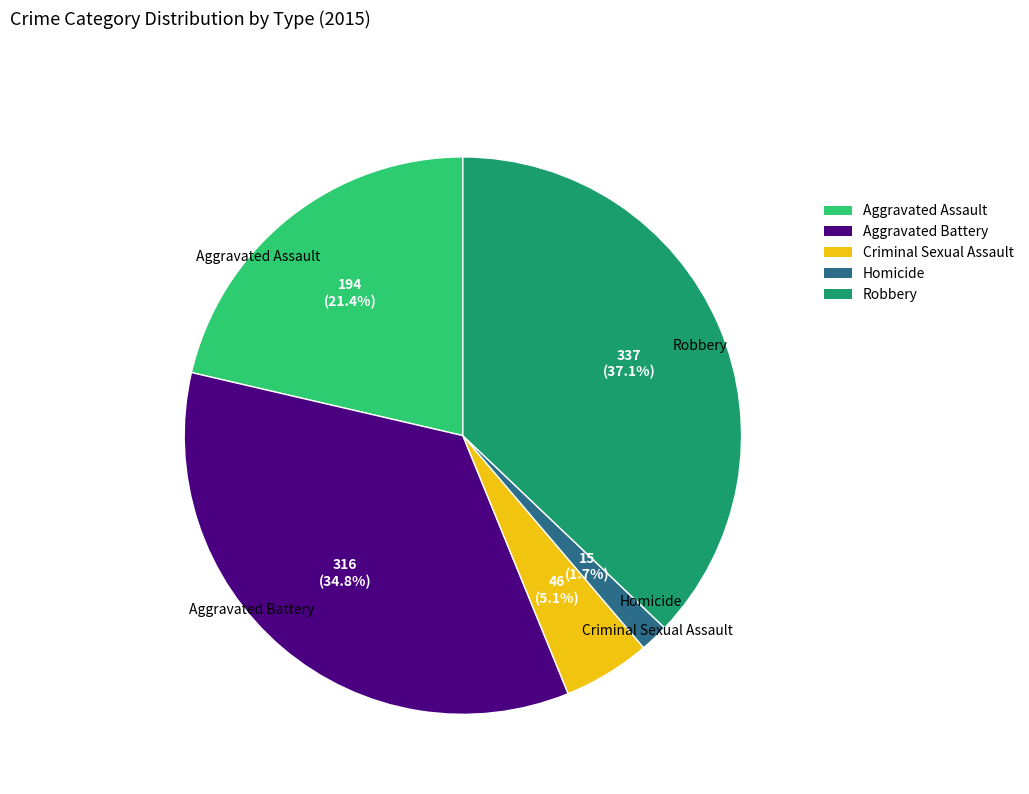

Is the sum of Aggravated Battery and Robbery greater than half?

Yes